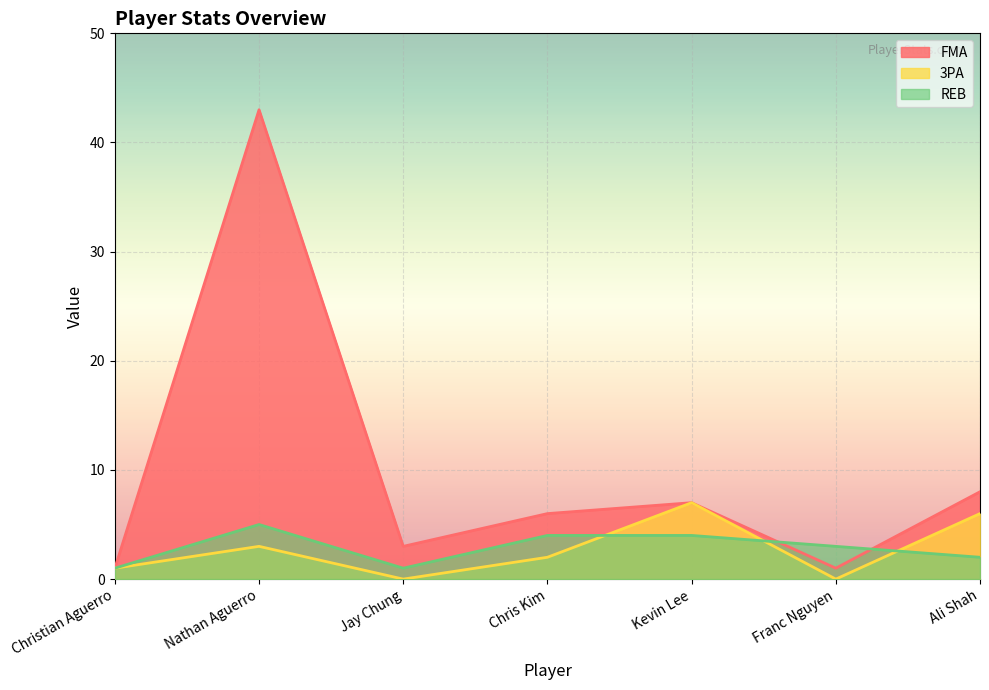

What is the label of the 4th point from the left?

Chris Kim